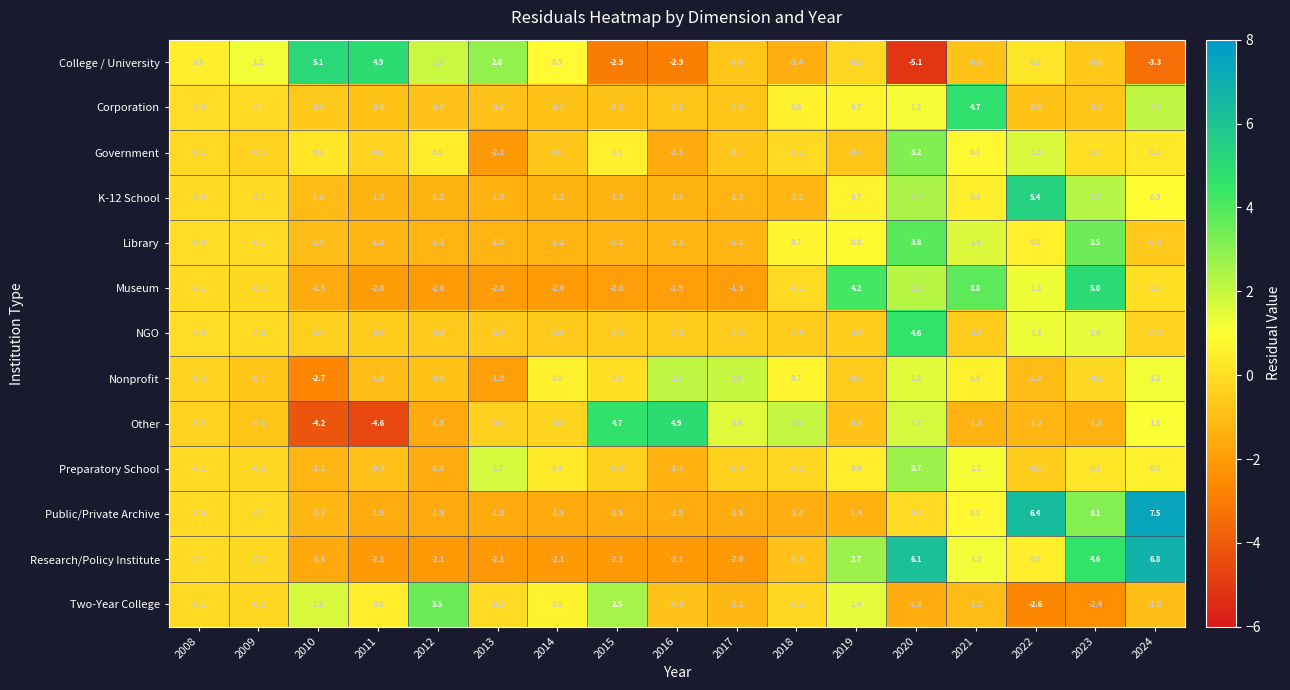

Rank the series by their maximum value, from highest to lowest.

Public/Private Archive, Research/Policy Institute, K-12 School, College / University, Museum, Other, Corporation, NGO, Library, Two-Year College, Government, Preparatory School, Nonprofit